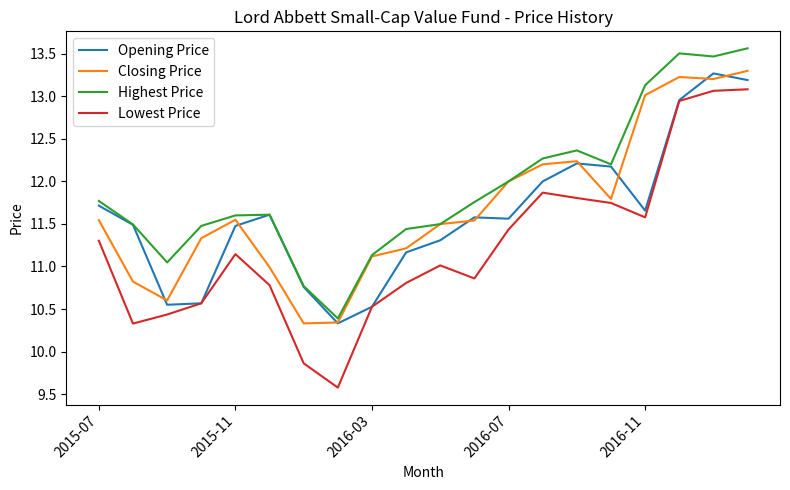

What is the average value of the Lowest Price series?

11.2